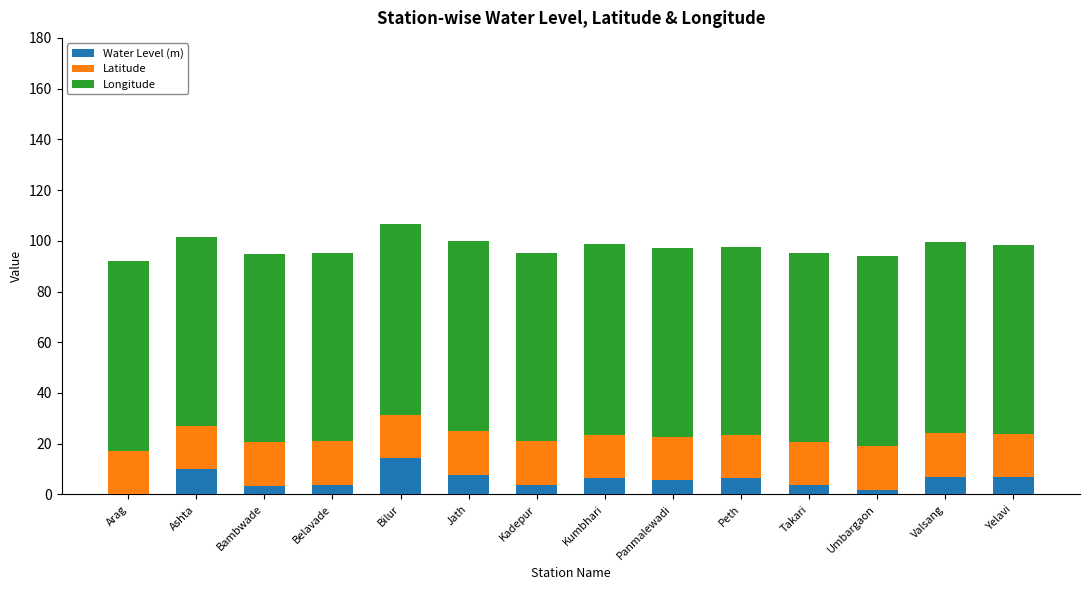

What are all the series names shown in the legend?

Water Level (m), Latitude, Longitude